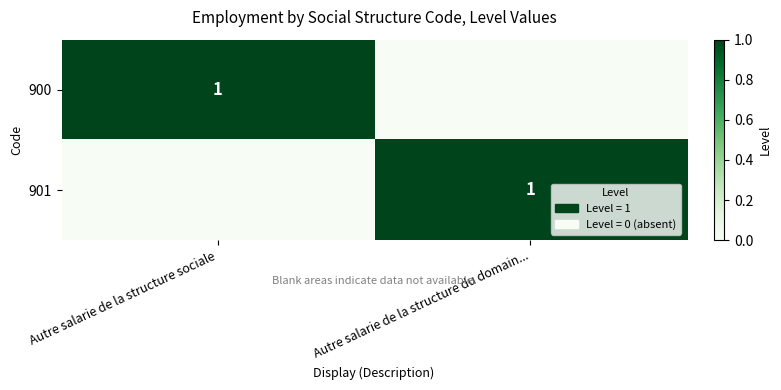

True or false: 900 has a value of 1 at Autre salarie de la structure sociale.

True